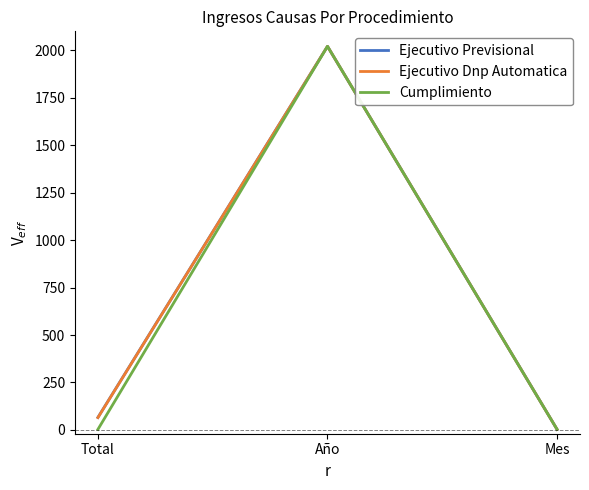

Reading left to right, transcribe all the data shown in this chart.

Ejecutivo Previsional: Total=66	Año=2021	Mes=3
Ejecutivo Dnp Automatica: Total=65	Año=2021	Mes=3
Cumplimiento: Total=3	Año=2021	Mes=3